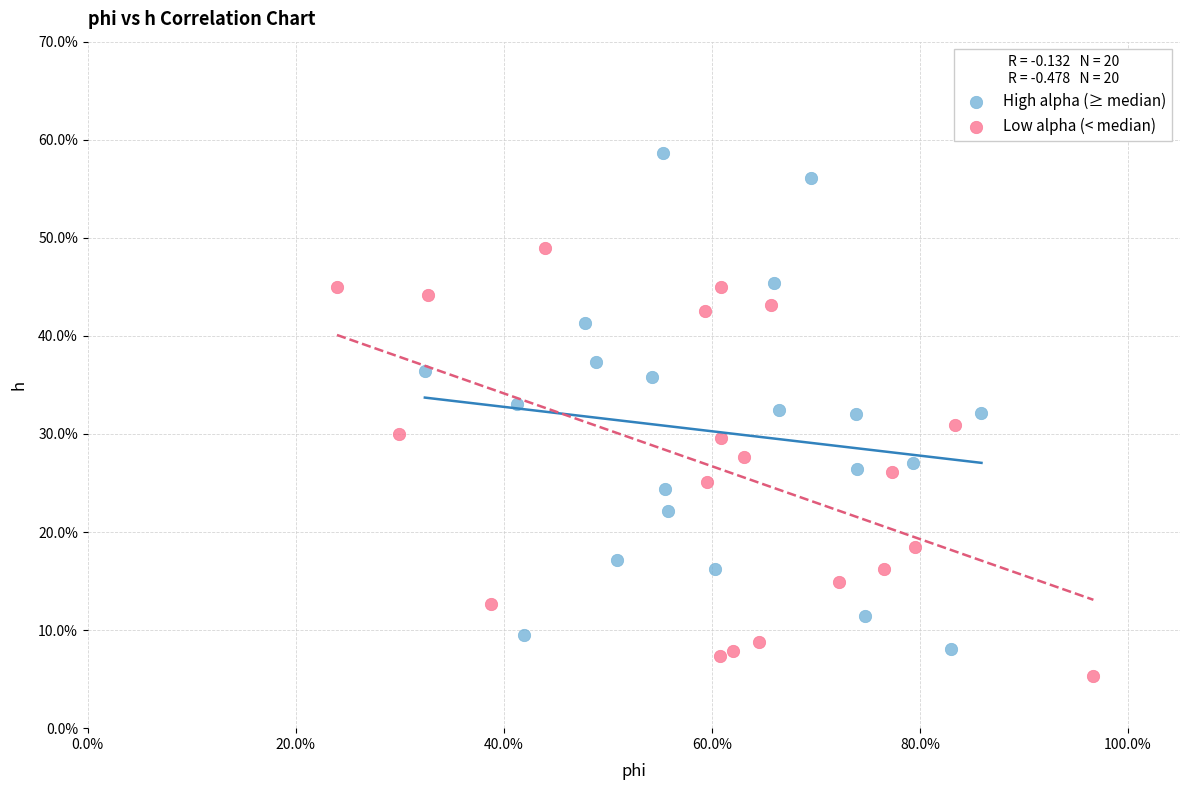

What are all the series names shown in the legend?

High alpha (≥ median), Low alpha (< median)